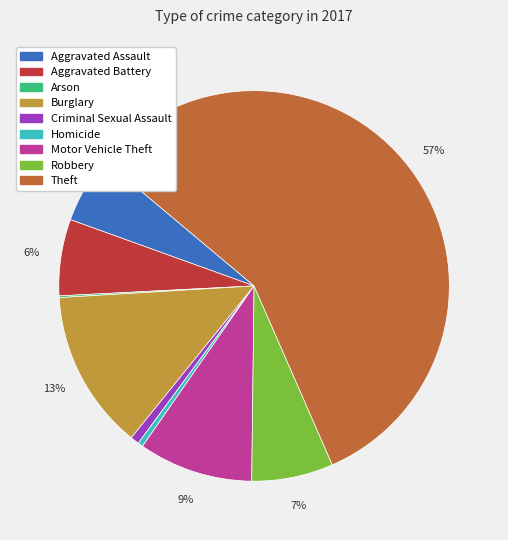

Is there any slice that represents more than half of the pie?

Yes